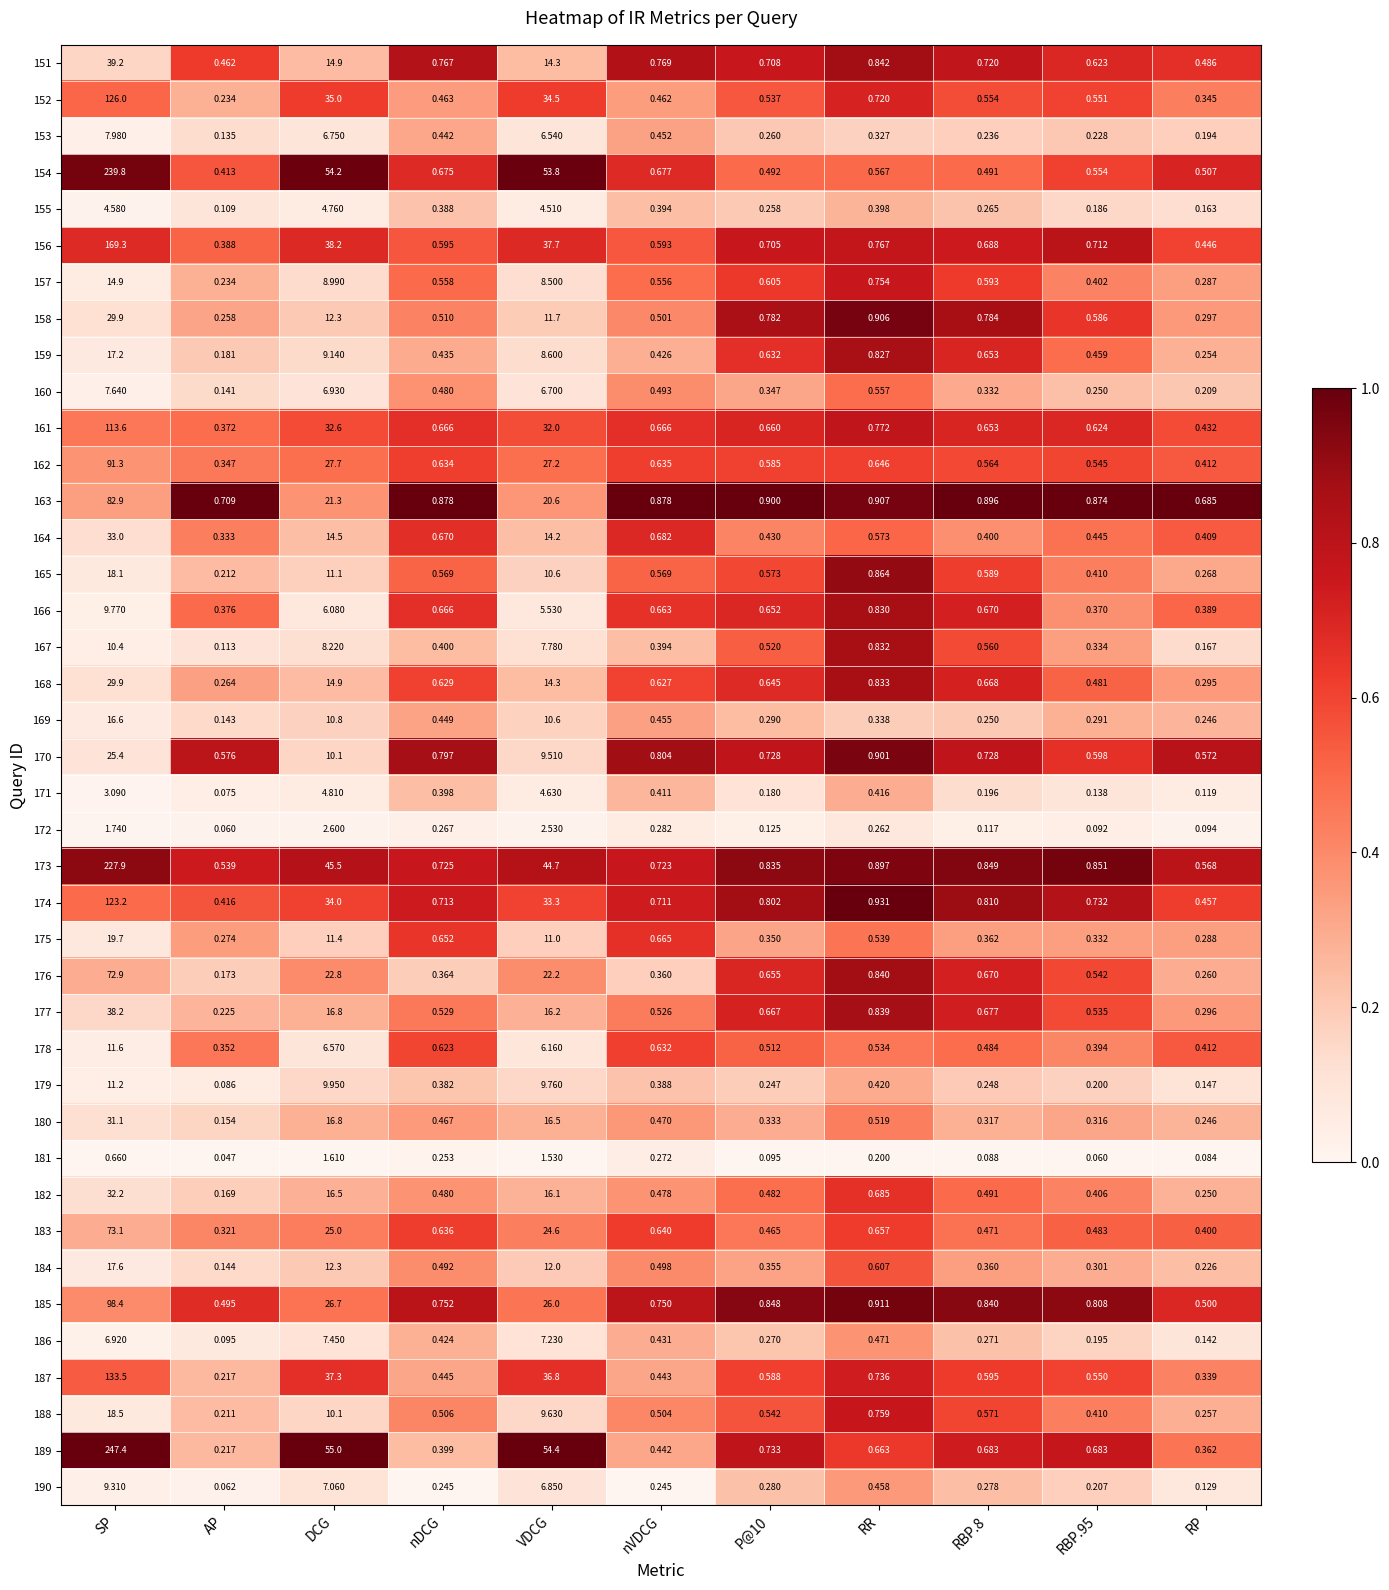

At which label is 152 closest to 63?

DCG